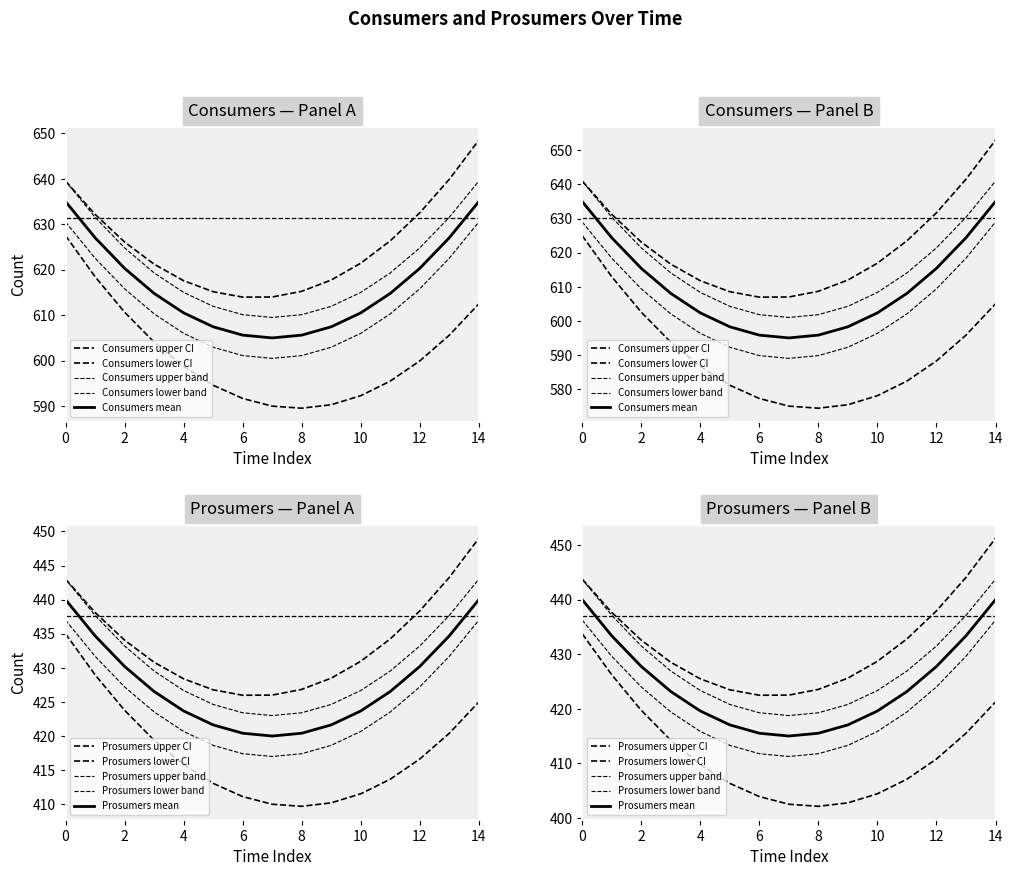

True or false: Prosumers and Consumers intersect in this chart.

False